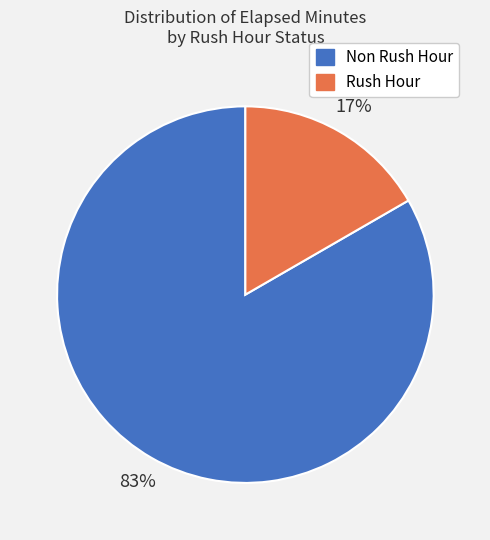

Does any single category account for the majority?

Yes